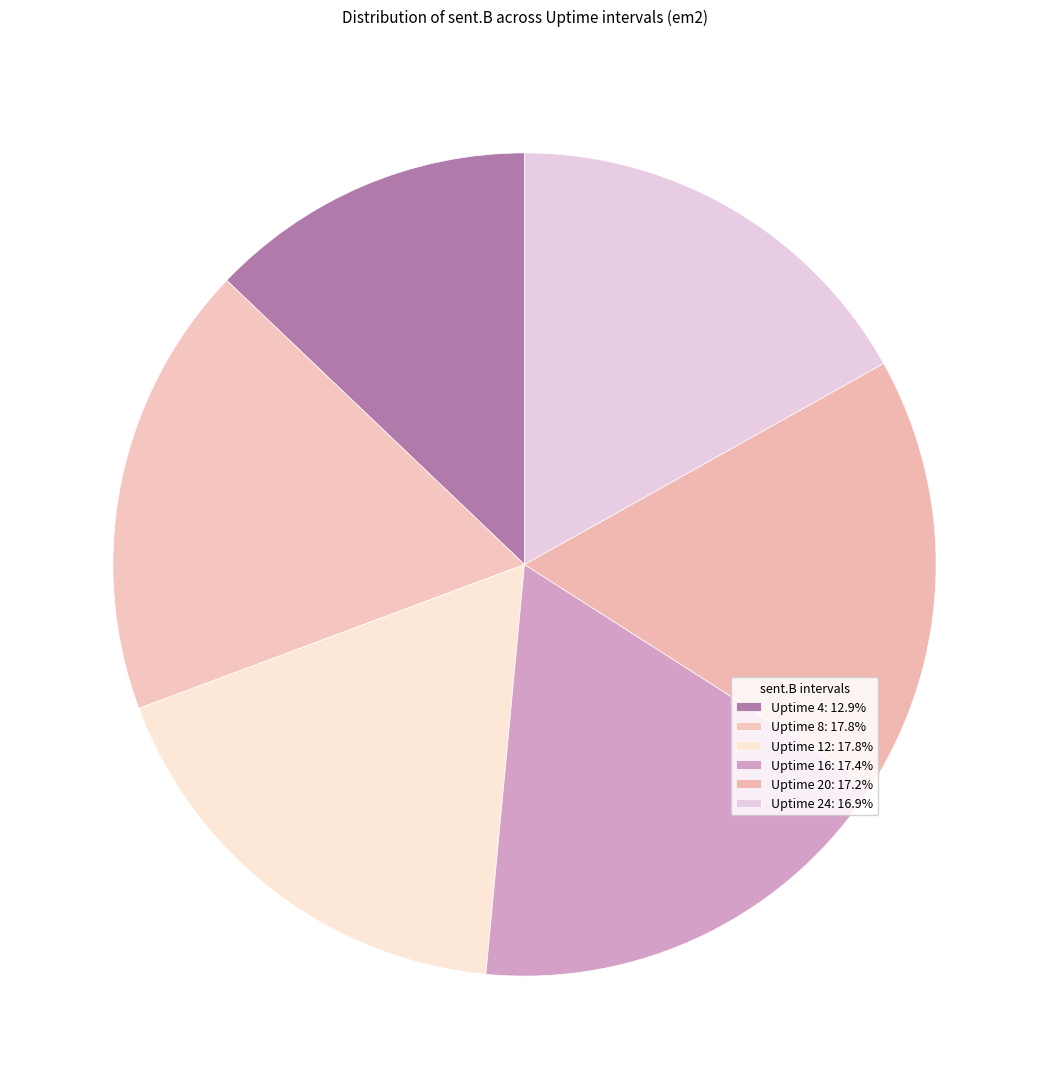

What is the ratio of the value at Uptime 8 to the value at Uptime 16?

1.0